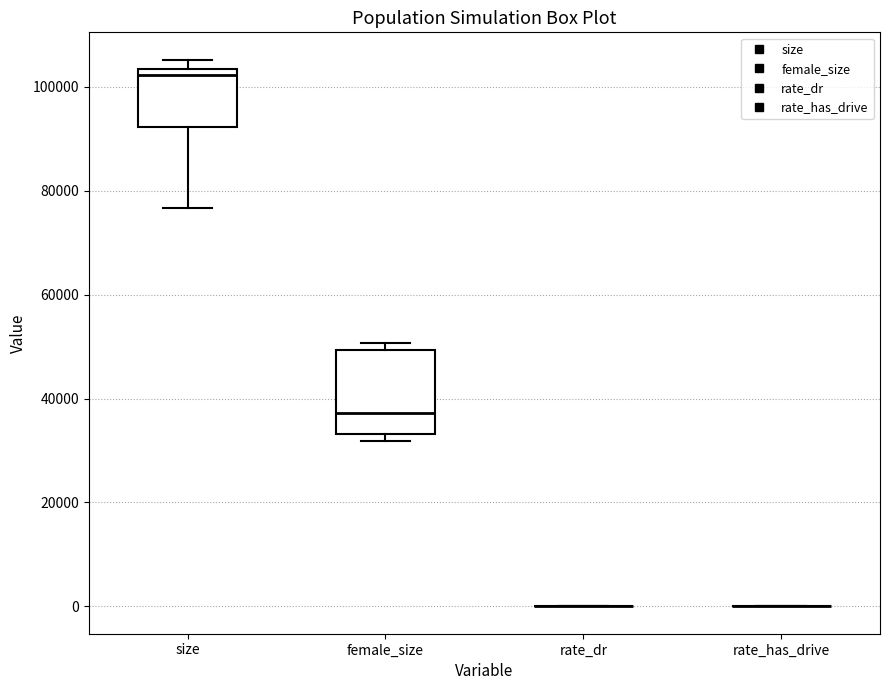

Reading left to right, read every box against the y-axis: the position of its median line, the range the box covers, and the ends of its whiskers. The values are not printed on the chart, so give them approximately, as read against the axis.

size: median 102000, box 92000 to 104000, whiskers 76000 to 106000
female_size: median 38000, box 34000 to 50000, whiskers 32000 to 50000 (just above the box's upper edge)
rate_dr: box collapsed to a line at 0, whiskers 0 to 0
rate_has_drive: box collapsed to a line at 0, whiskers 0 to 0